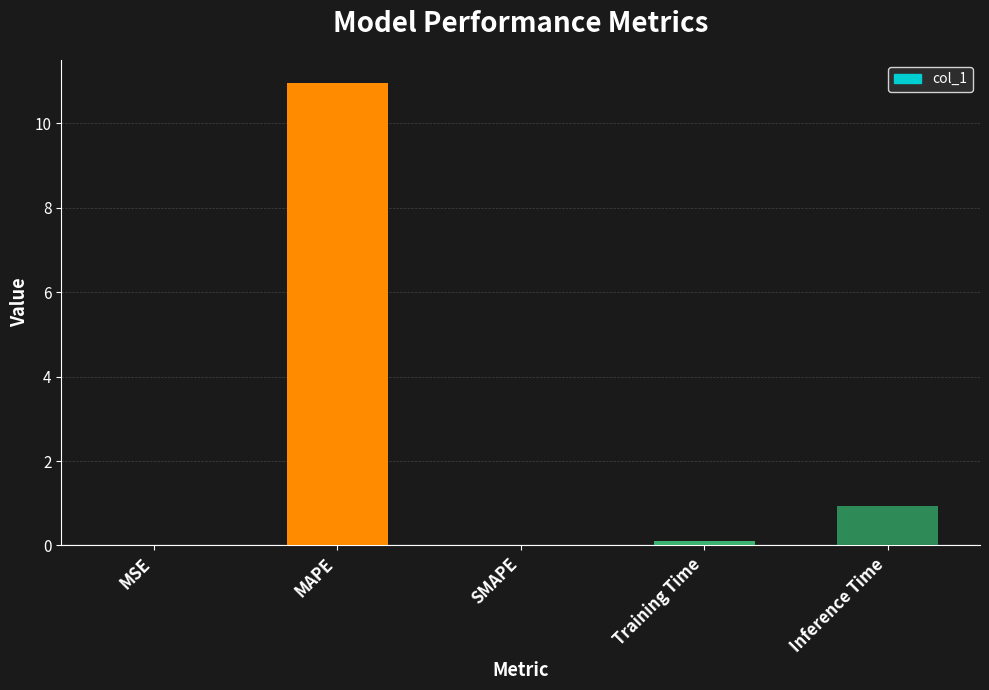

The chart shows a value of 0.9 at Inference Time. True or false?

True